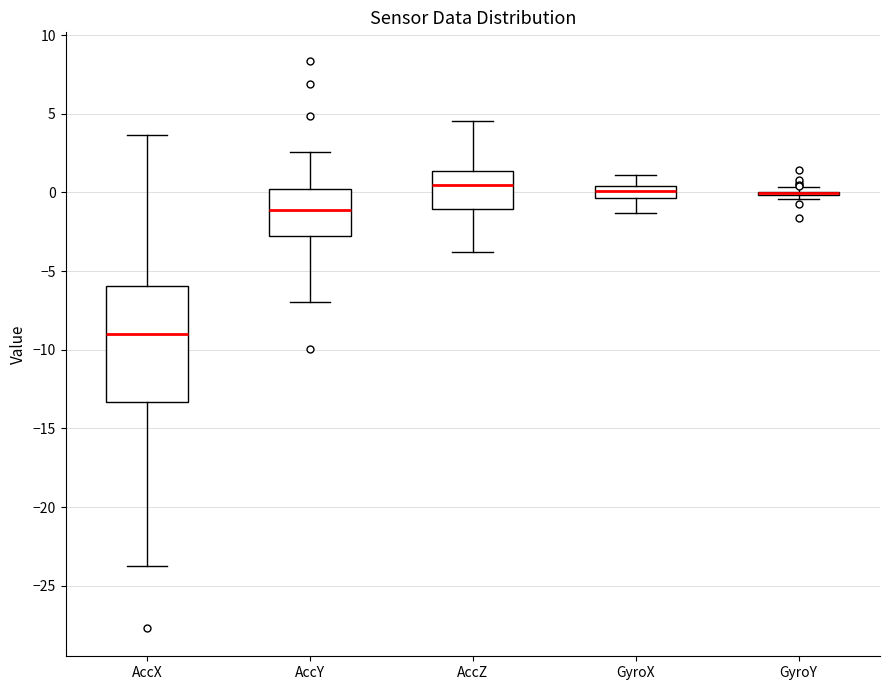

Reading left to right, read every box against the y-axis: the position of its median line, the range the box covers, and the ends of its whiskers. The values are not printed on the chart, so give them approximately, as read against the axis.

AccX: median -9.0, box -13.5 to -6.0, whiskers -24.0 to 3.5
AccY: median -1.0, box -2.5 to 0.0, whiskers -7.0 to 2.5
AccZ: median 0.5, box -1.0 to 1.5, whiskers -4.0 to 4.5
GyroX: median 0.0, box -0.5 to 0.5, whiskers -1.5 to 1.0
GyroY: box collapsed to a line at 0.0, whiskers -0.5 to 0.5